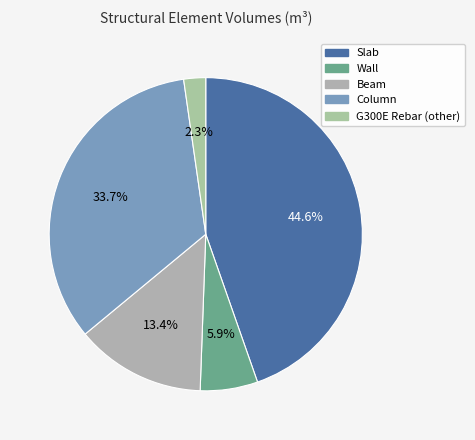

Which category has the smallest portion of the pie?

G300E Rebar (other)